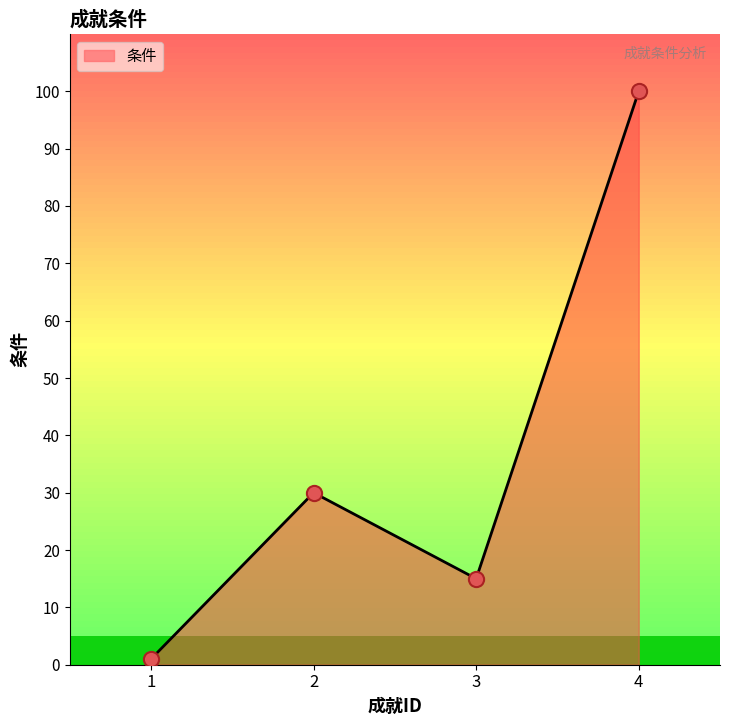

What is the ratio of the value at 3 to the value at 1?

15.0